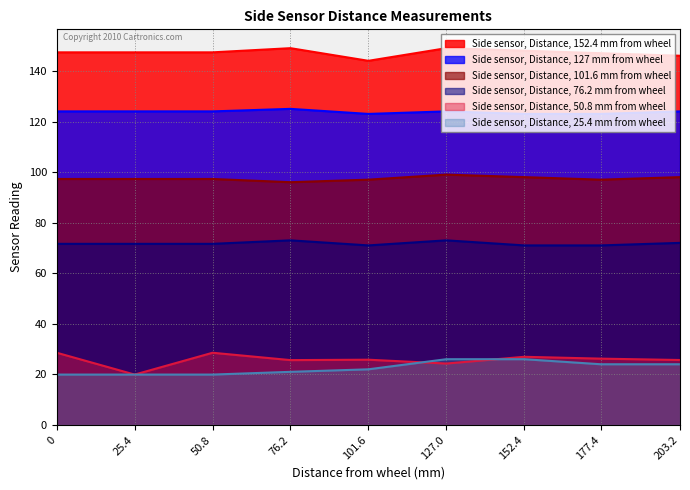

Which category has the lowest value in the Side sensor, Distance, 127 mm from wheel series?

101.6